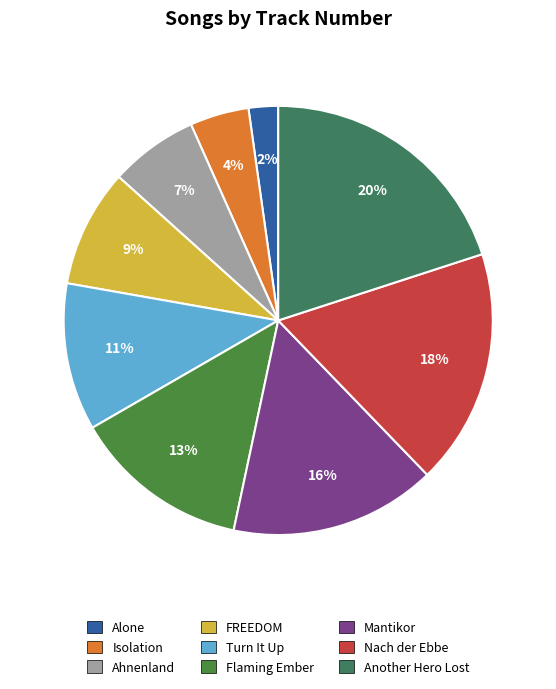

Is it true that Nach der Ebbe is 18% of the pie?

True